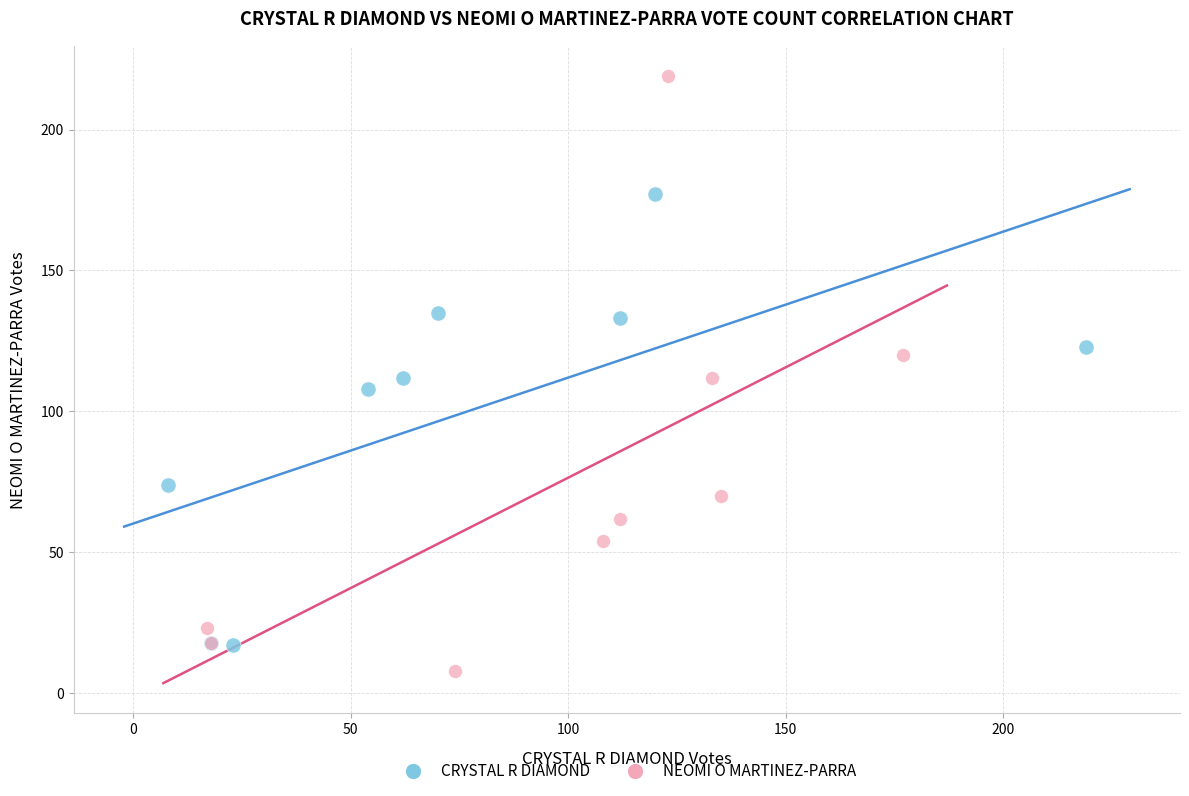

Which series reaches the maximum Y coordinate?

NEOMI O MARTINEZ-PARRA